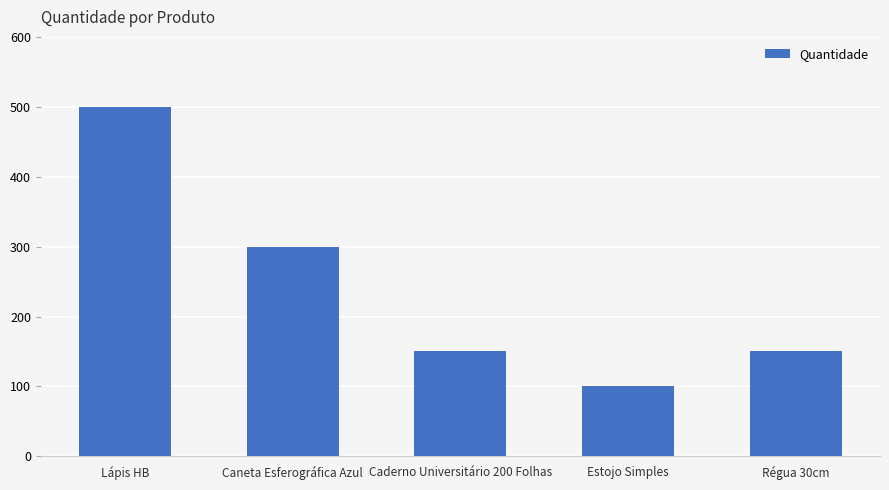

What is the maximum value shown in the chart?

500